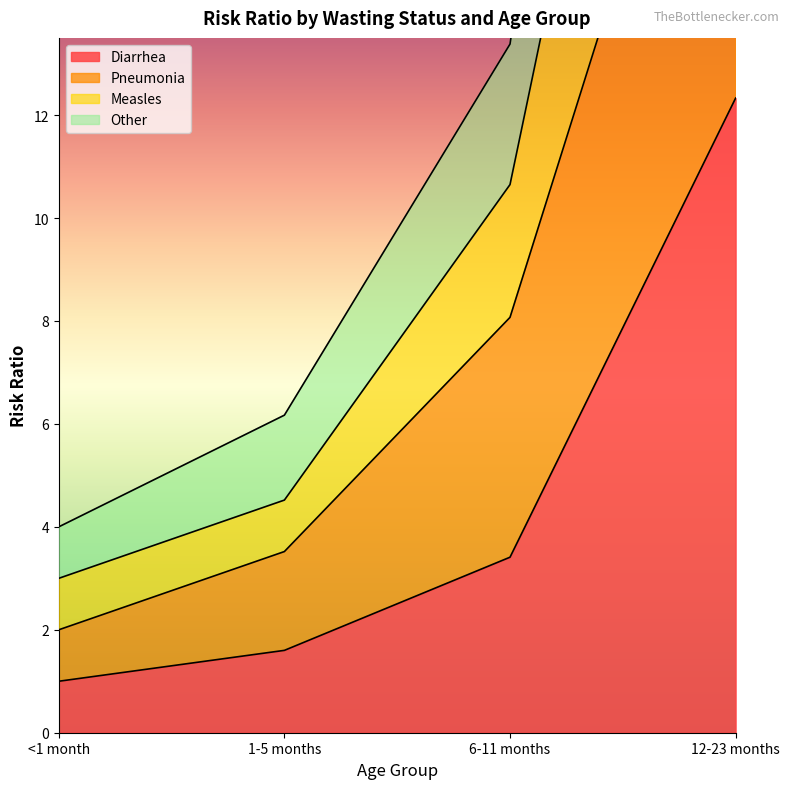

What is the label of the 2nd point from the left?

1-5 months